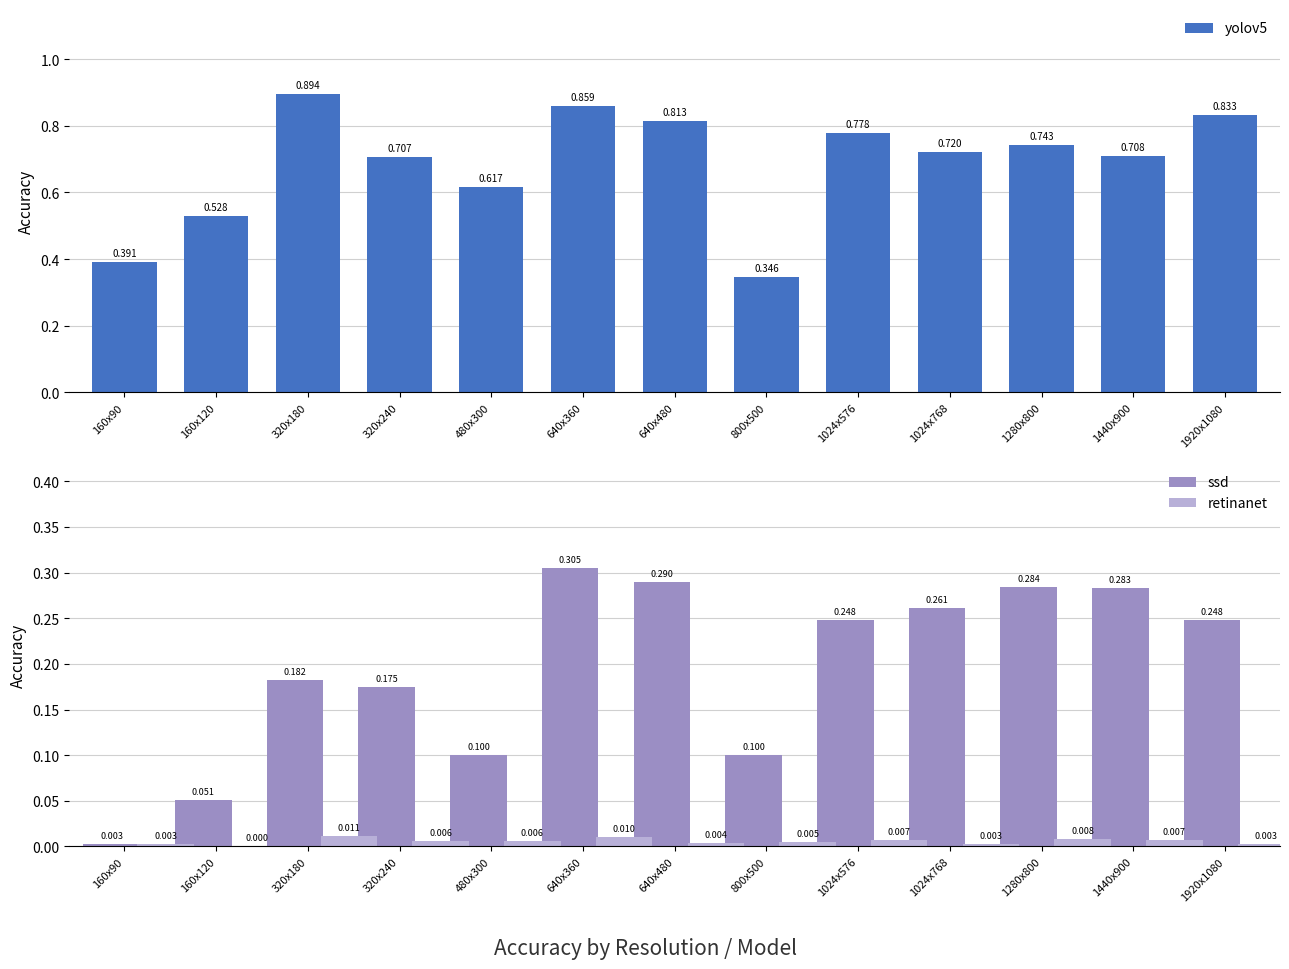

How many bars are there in total?

39